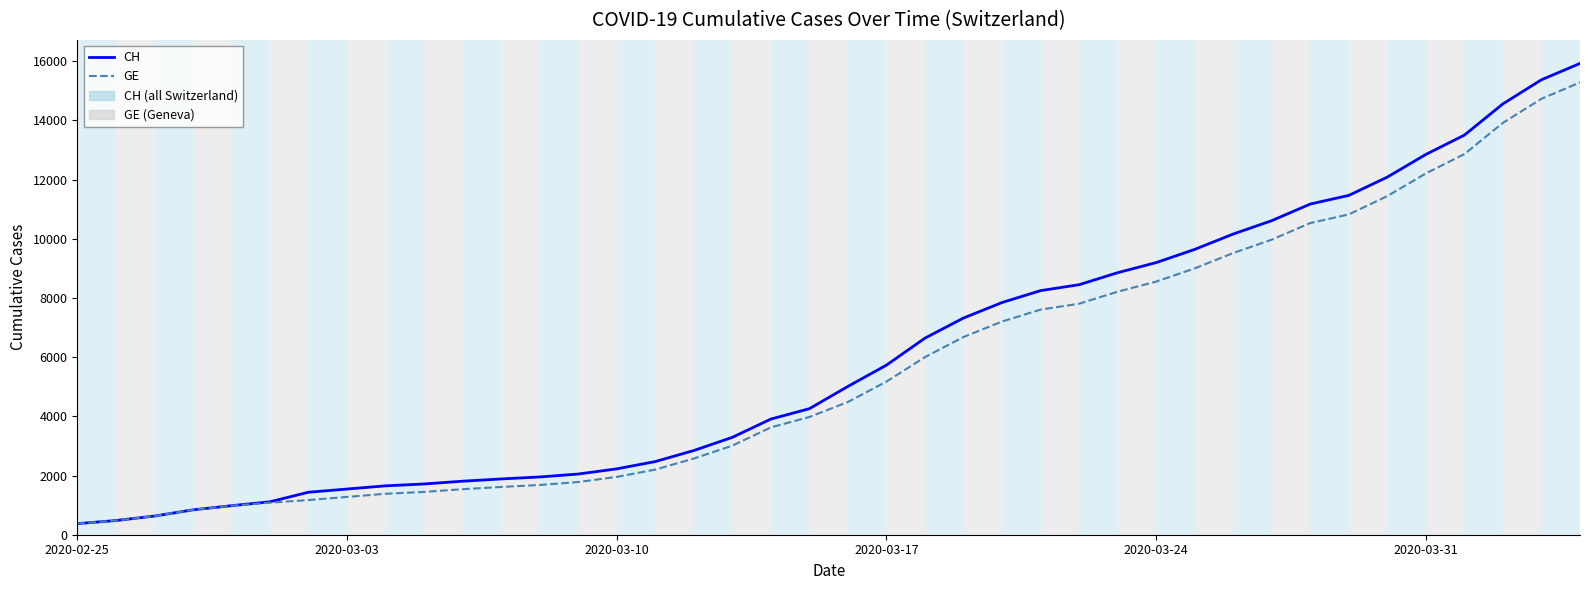

What is the minimum value shown in the chart?

375